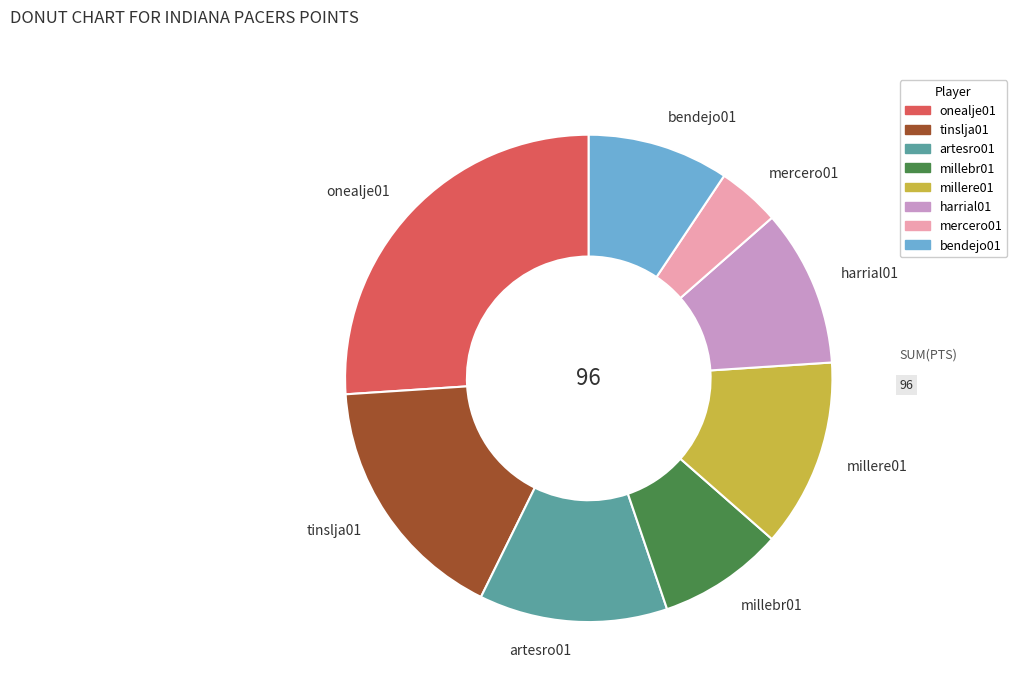

Does artesro01 represent more than half of the total?

No